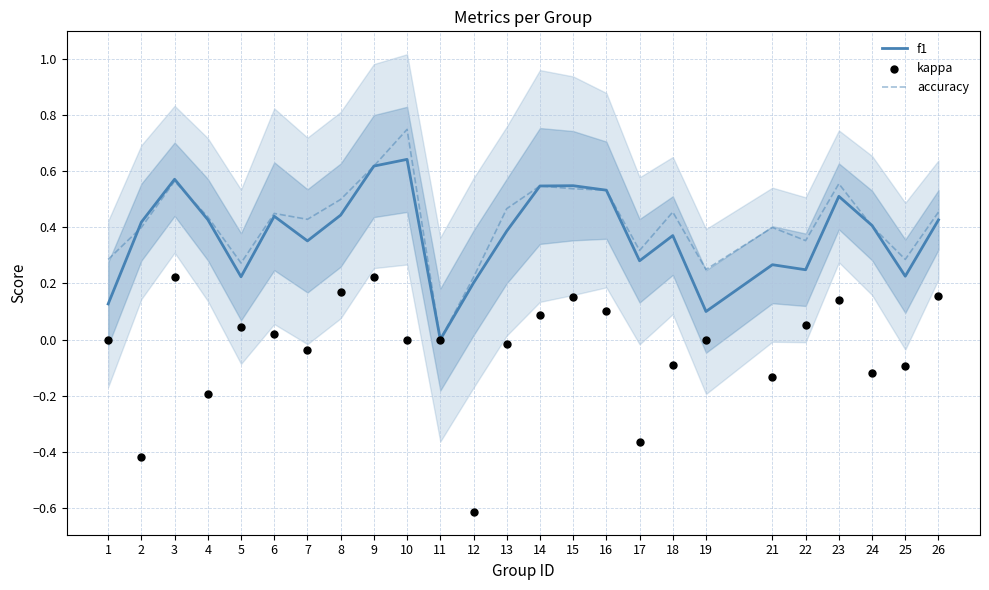

Which series reaches the minimum Y coordinate?

kappa